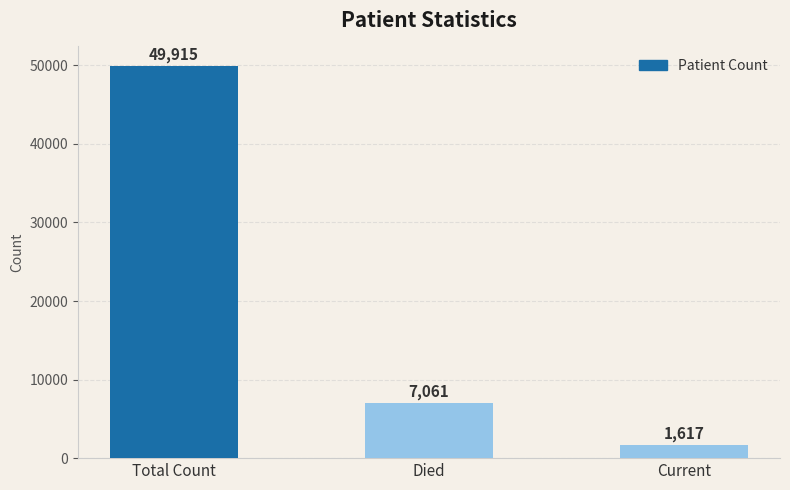

At which label does the data first exceed 7061?

Total Count